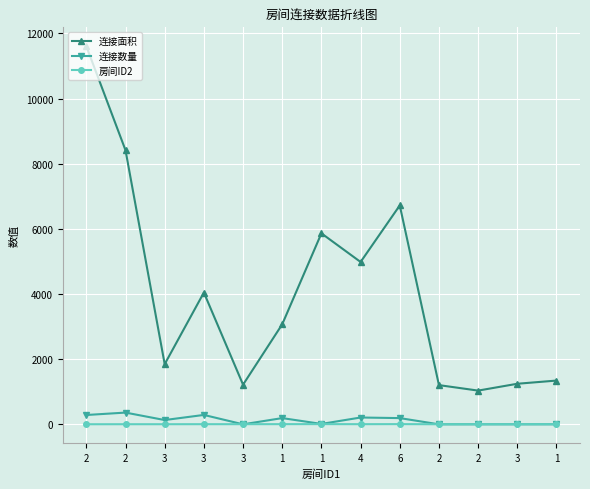

What are all the series names shown in the legend?

连接面积, 连接数量, 房间ID2